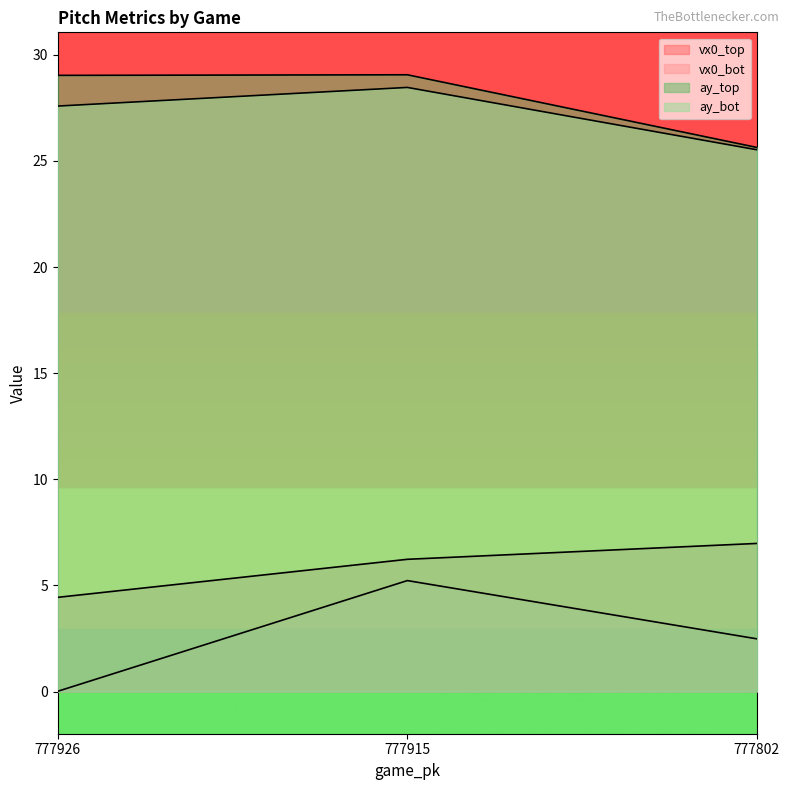

Reading left to right, extract all data points from this chart.

vx0_top: 777926=4.4	777915=6.2	777802=7.0
vx0_bot: 777926=0.0	777915=5.2	777802=2.5
ay_top: 777926=29.0	777915=29.1	777802=25.6
ay_bot: 777926=27.6	777915=28.5	777802=25.5